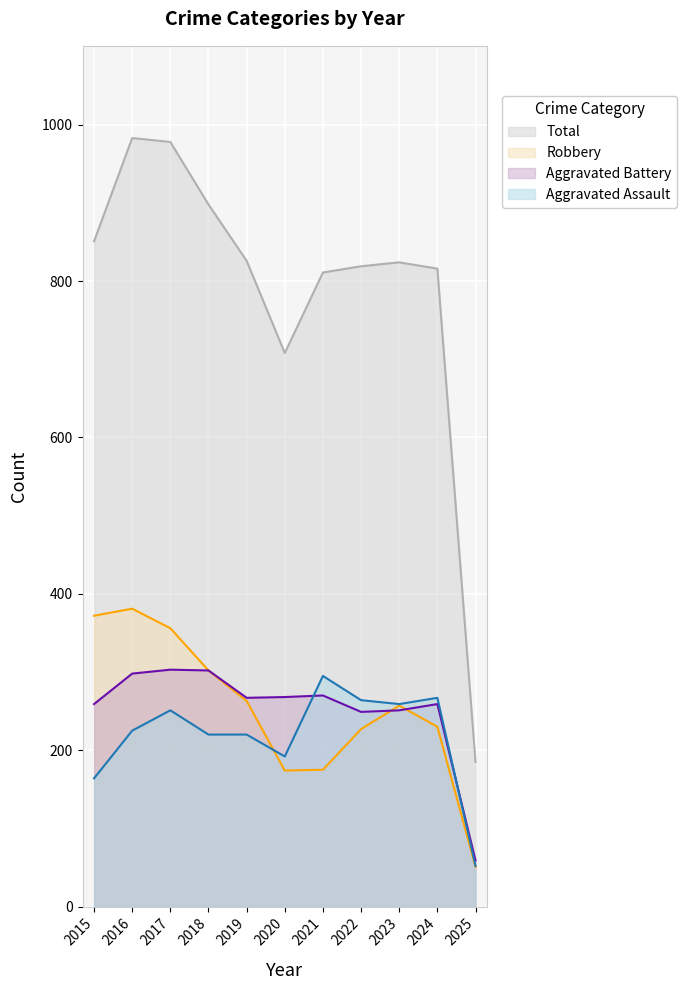

True or false: Aggravated Battery and Aggravated Assault intersect in this chart.

True